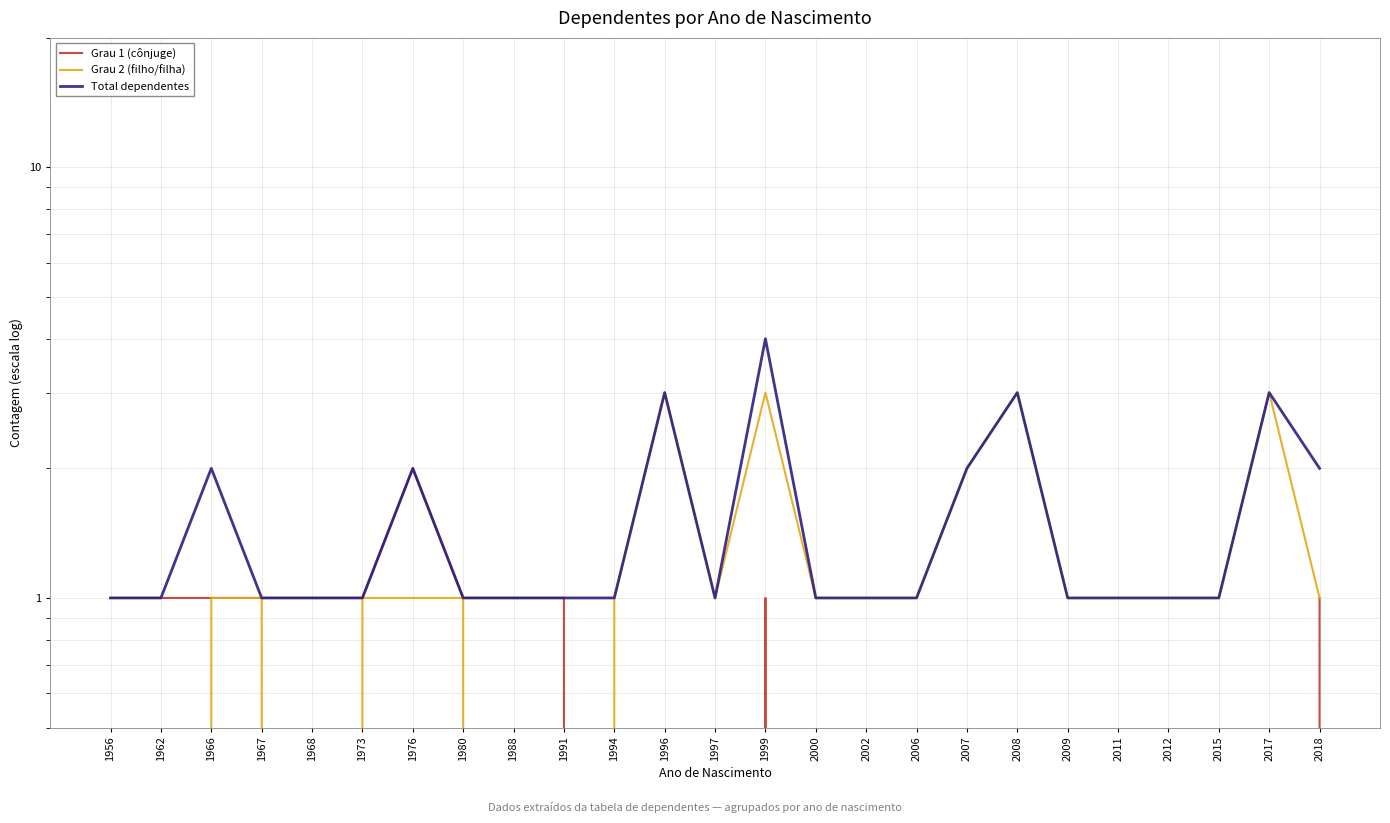

At how many categories does at least one series exceed 1?

8